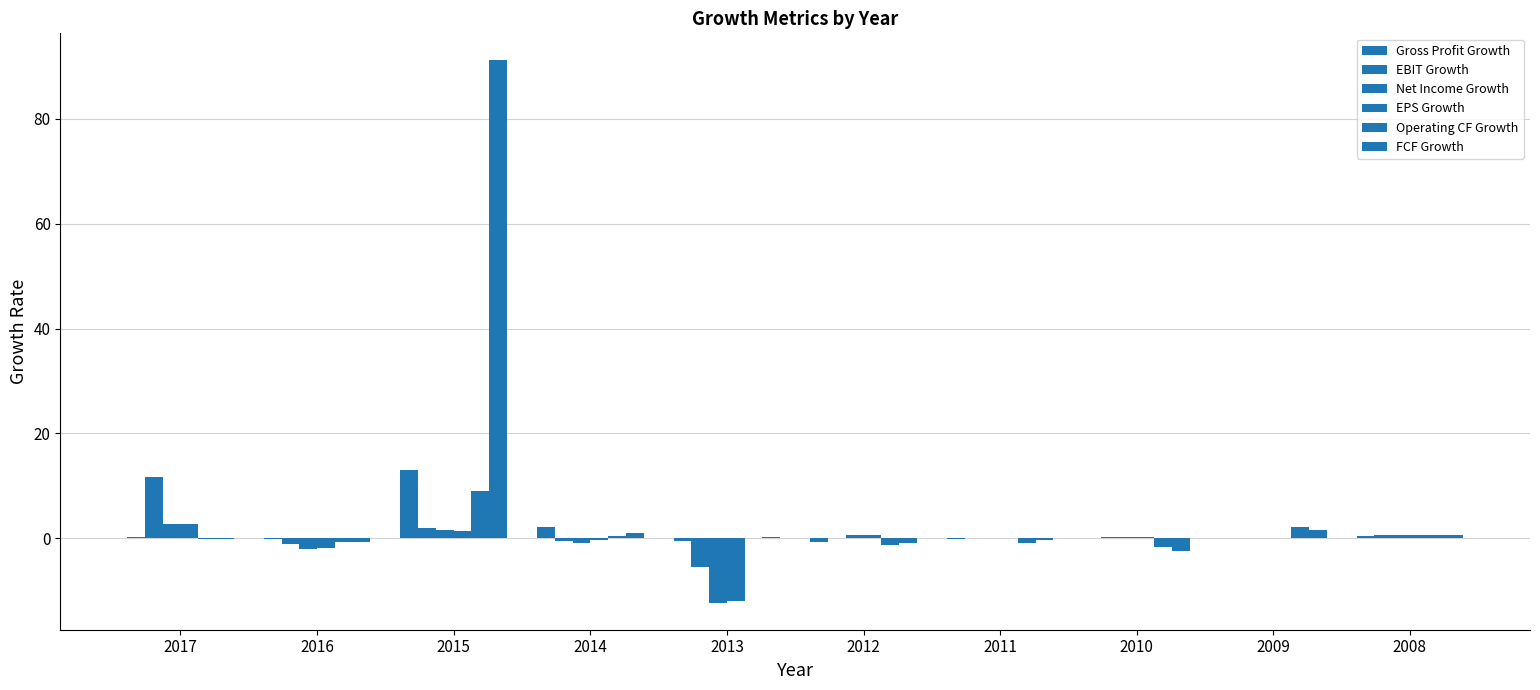

What is the value of the Net Income Growth bar at the 5th from the left?

-12.3